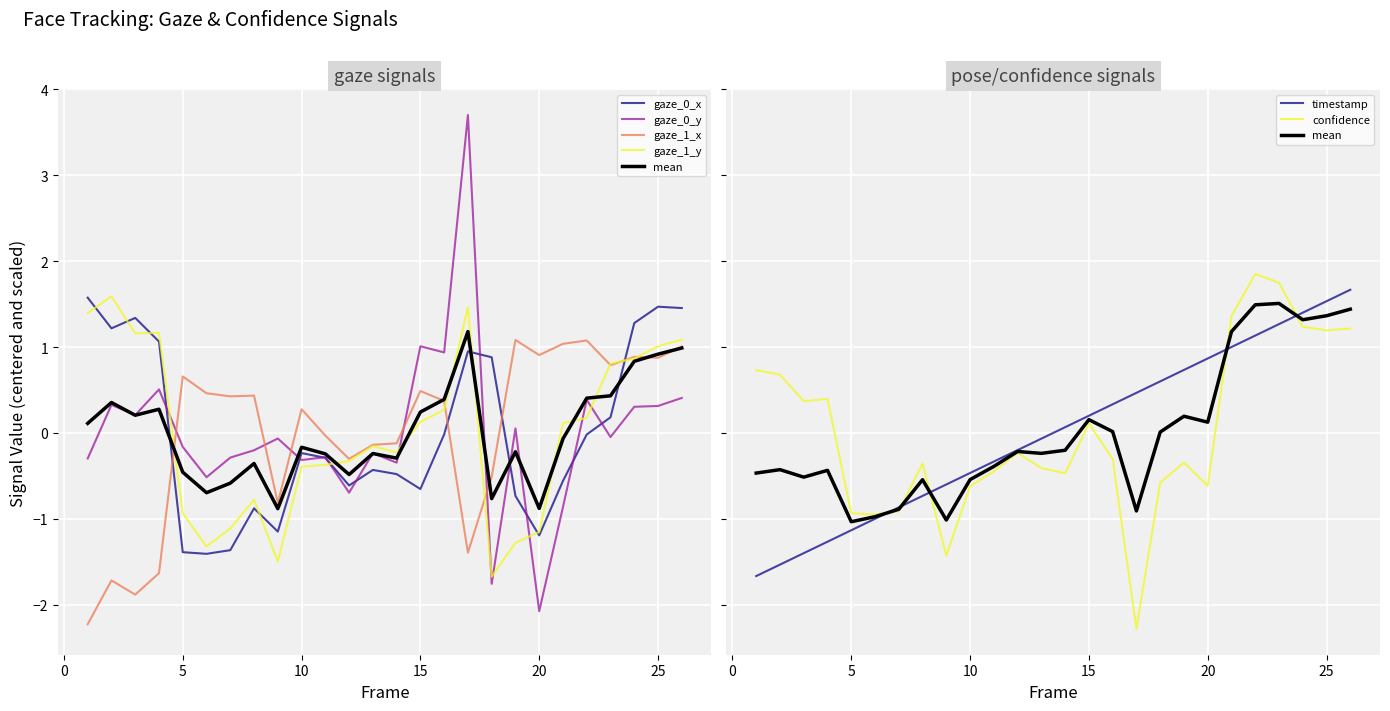

How many values in the gaze_1_x series exceed 0?

15